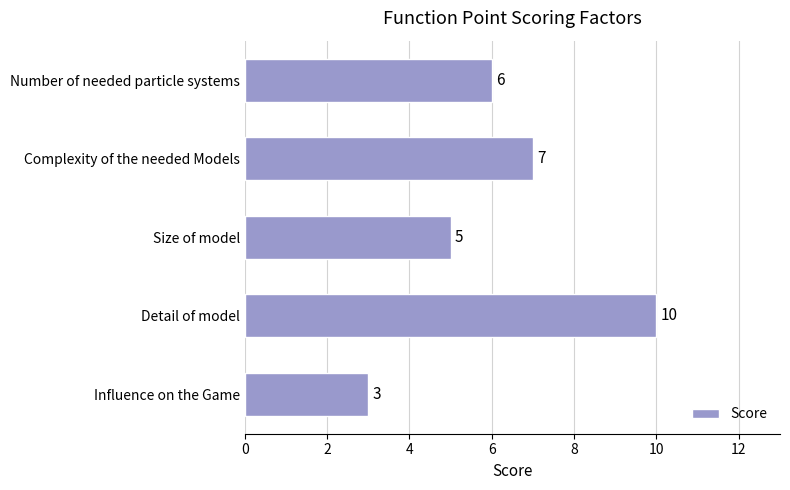

How many data points are less than 6?

2